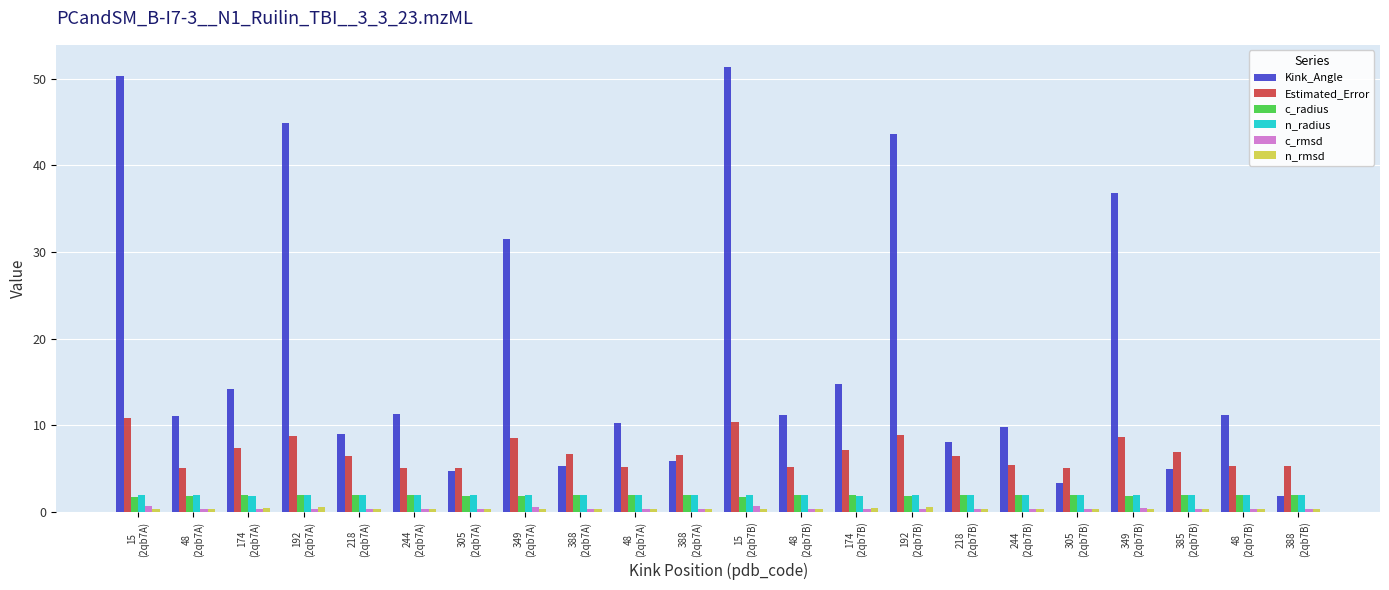

Where does the Kink_Angle series first go above 11?

15
(2qb7A)